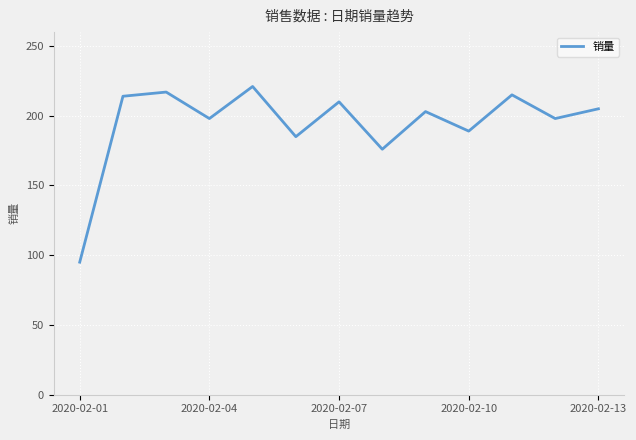

What is the difference between the maximum and minimum values?

126